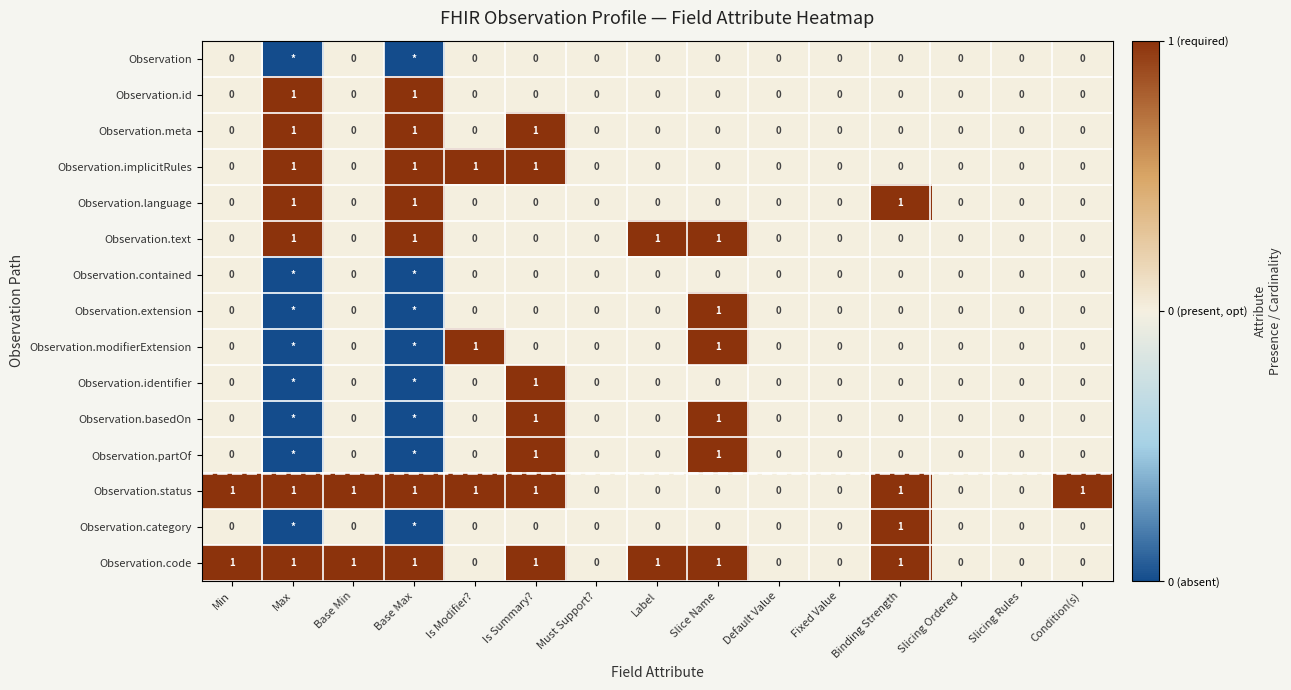

The value of Observation.implicitRules at Slice Name is -1. True or false?

False